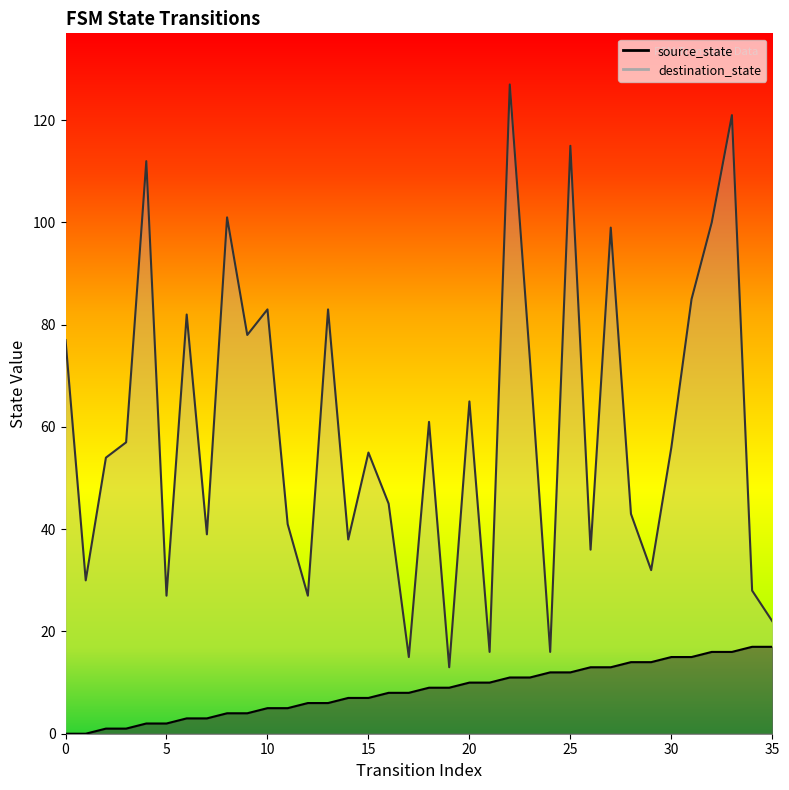

How many values in the destination_state series are below 56?

18